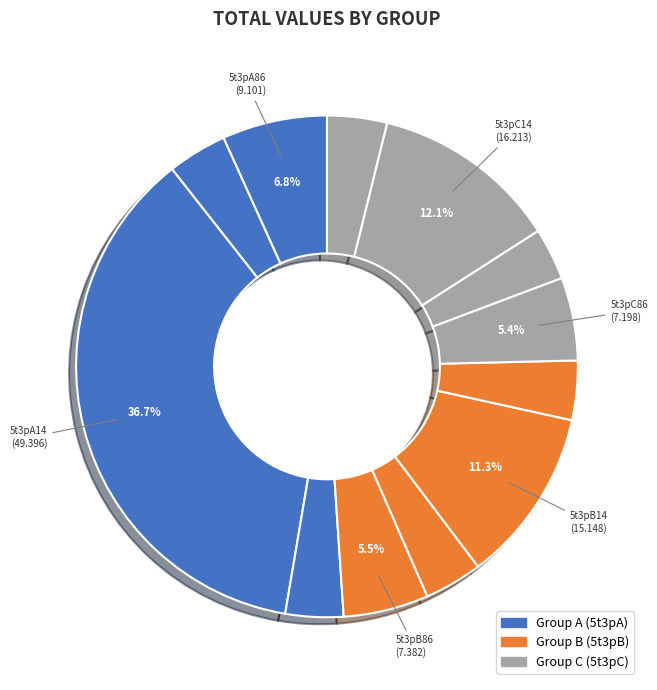

How many segments does this pie chart have?

12